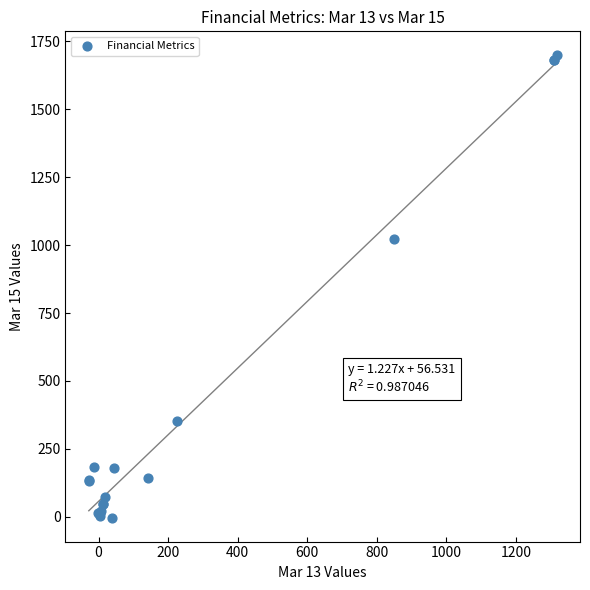

What Y value in the scatter plot is closest to 847?

1023.8